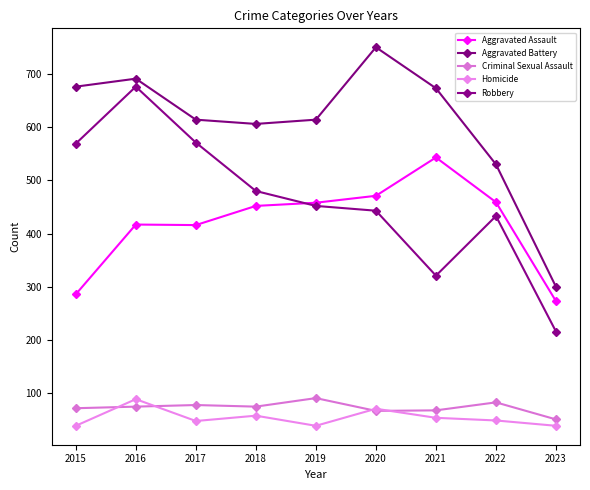

List the labels in order of Robbery value, smallest first.

2023, 2021, 2022, 2020, 2019, 2018, 2015, 2017, 2016